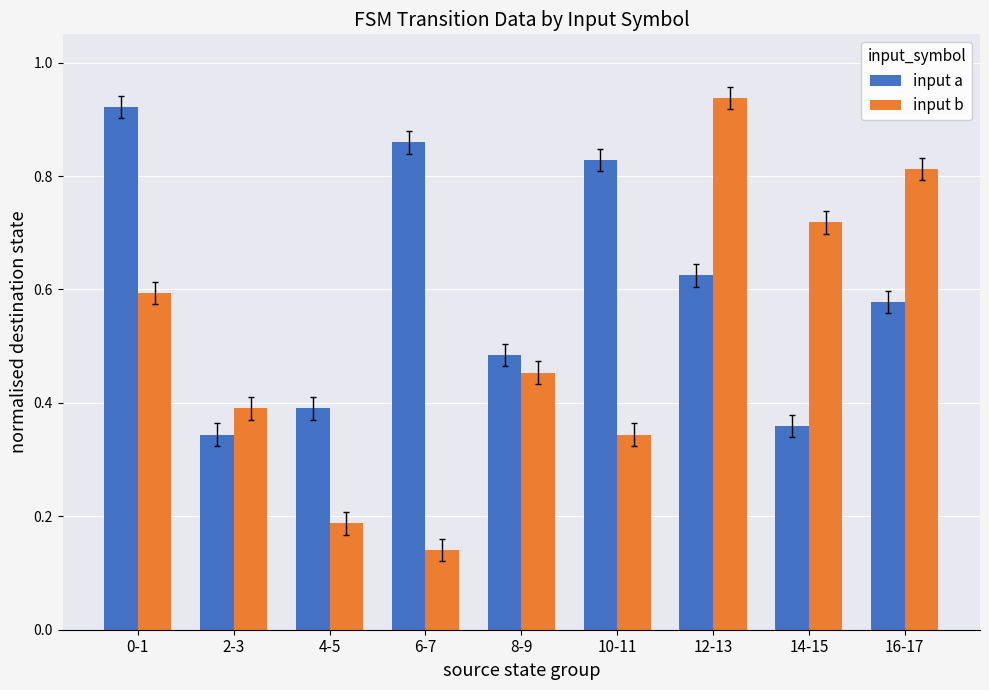

What is the sum of all input a values?

5.4